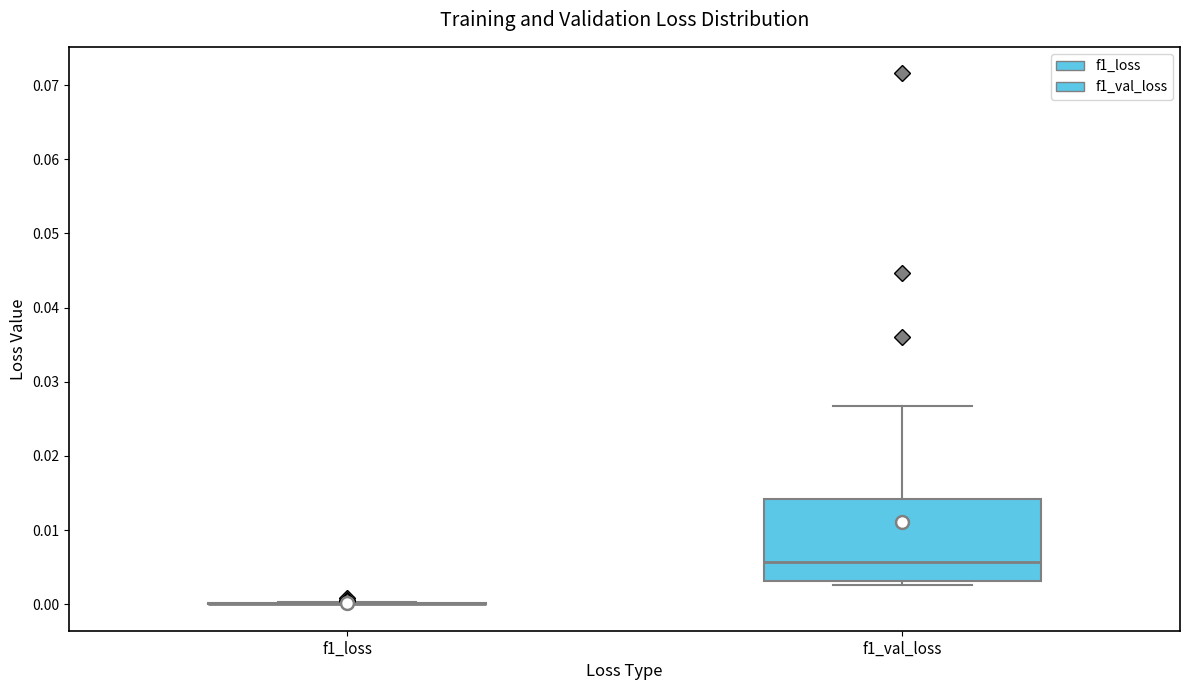

Comparing the boxes themselves (not the whiskers), which one is the tallest?

f1_val_loss